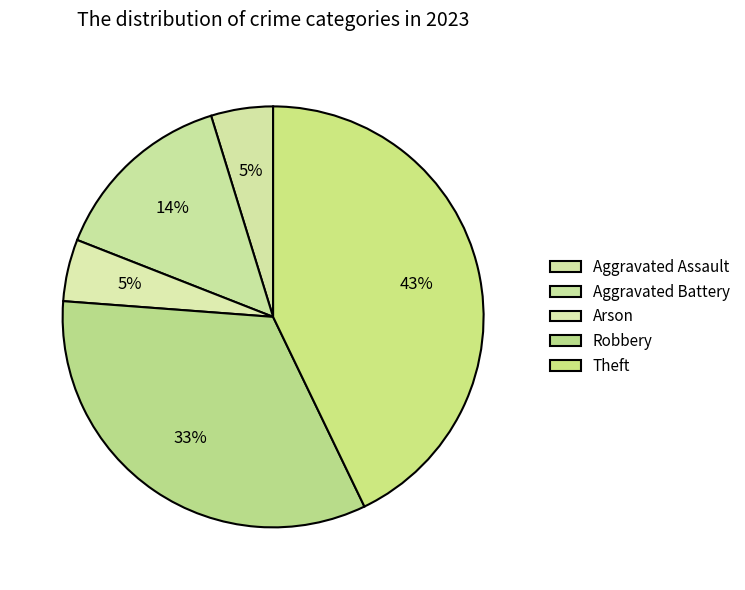

True or false: Theft accounts for 43% of the total.

True